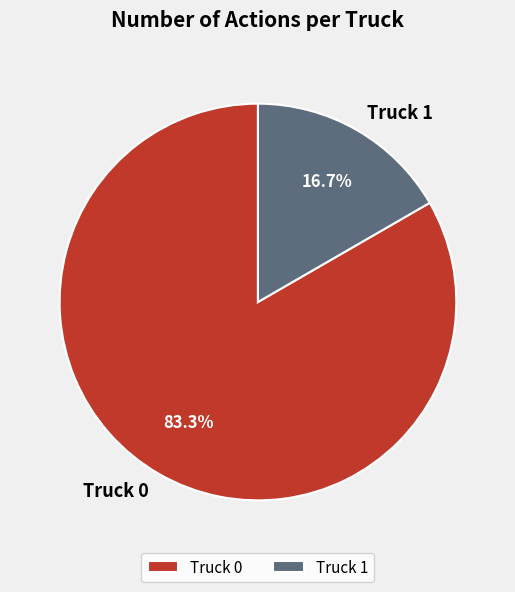

To the nearest percent, what is the difference between the largest and smallest slice percentages?

67%